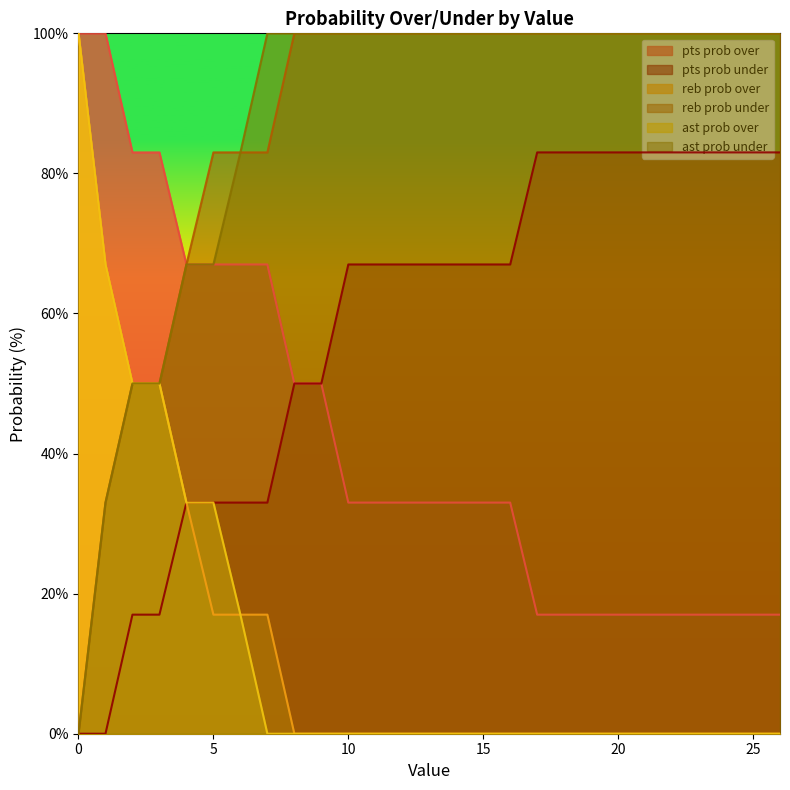

What is the value of the pts prob over point at the 22nd from the left?

17